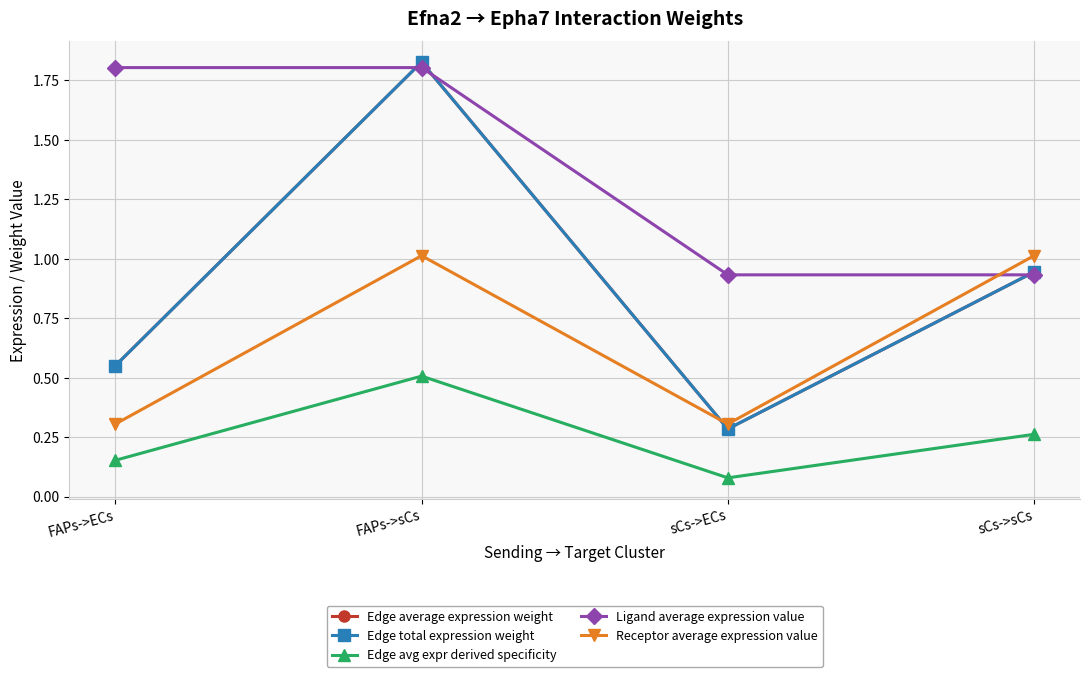

True or false: Ligand average expression value has more than 2 interior local peaks.

False